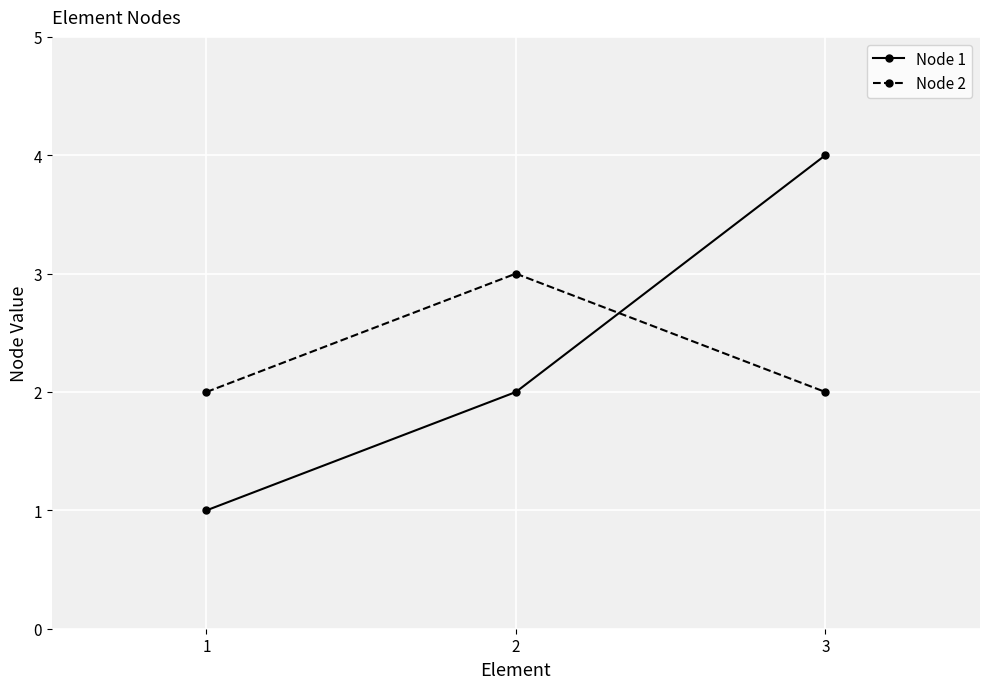

What is the difference between the maximum and minimum values in the Node 2 series?

1